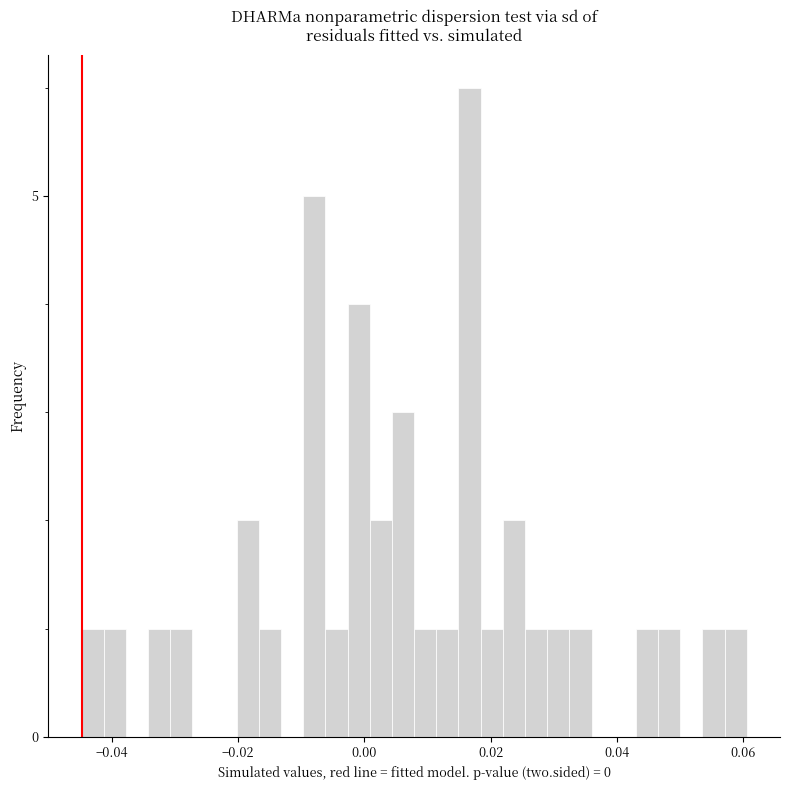

Around what value on the x-axis is the tallest bar? Give the approximate position of its centre, as read against the axis.

0.016